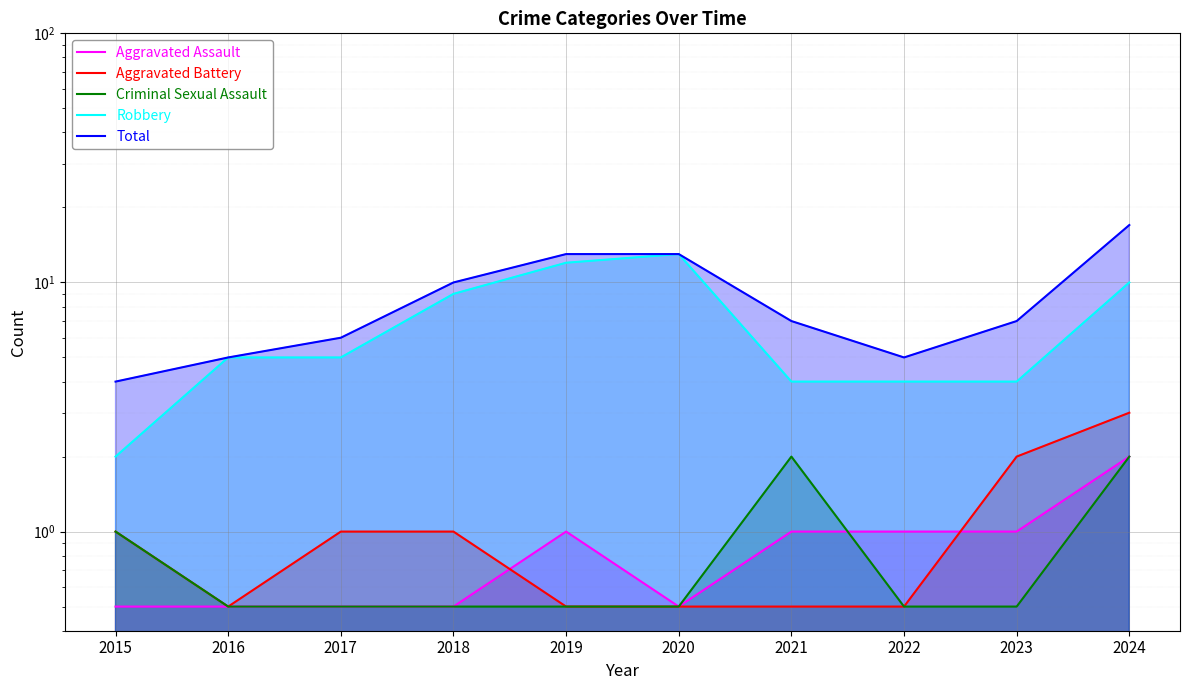

At which label is Aggravated Battery closest to 1?

2015